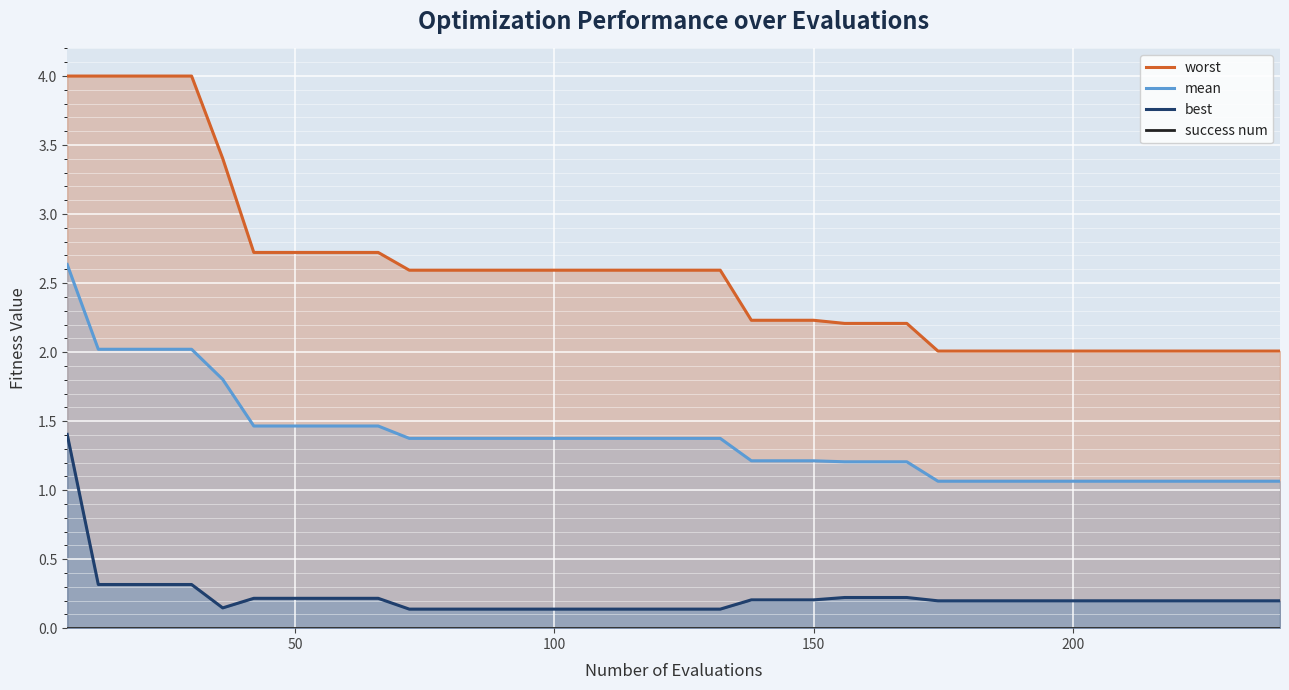

Reading left to right, what are all the values shown in this chart?

worst: 4.0	4.0	4.0	4.0	4.0	3.4	2.7	2.7	2.7	2.7	2.7	2.6	2.6	2.6	2.6	2.6	2.6	2.6	2.6	2.6	2.6	2.6	2.2	2.2	2.2	2.2	2.2	2.2	2.0	2.0	2.0	2.0	2.0	2.0	2.0	2.0	2.0	2.0	2.0	2.0
mean: 2.6	2.0	2.0	2.0	2.0	1.8	1.5	1.5	1.5	1.5	1.5	1.4	1.4	1.4	1.4	1.4	1.4	1.4	1.4	1.4	1.4	1.4	1.2	1.2	1.2	1.2	1.2	1.2	1.1	1.1	1.1	1.1	1.1	1.1	1.1	1.1	1.1	1.1	1.1	1.1
best: 1.4	0.3	0.3	0.3	0.3	0.1	0.2	0.2	0.2	0.2	0.2	0.1	0.1	0.1	0.1	0.1	0.1	0.1	0.1	0.1	0.1	0.1	0.2	0.2	0.2	0.2	0.2	0.2	0.2	0.2	0.2	0.2	0.2	0.2	0.2	0.2	0.2	0.2	0.2	0.2
success num: 0.0	0.0	0.0	0.0	0.0	0.0	0.0	0.0	0.0	0.0	0.0	0.0	0.0	0.0	0.0	0.0	0.0	0.0	0.0	0.0	0.0	0.0	0.0	0.0	0.0	0.0	0.0	0.0	0.0	0.0	0.0	0.0	0.0	0.0	0.0	0.0	0.0	0.0	0.0	0.0